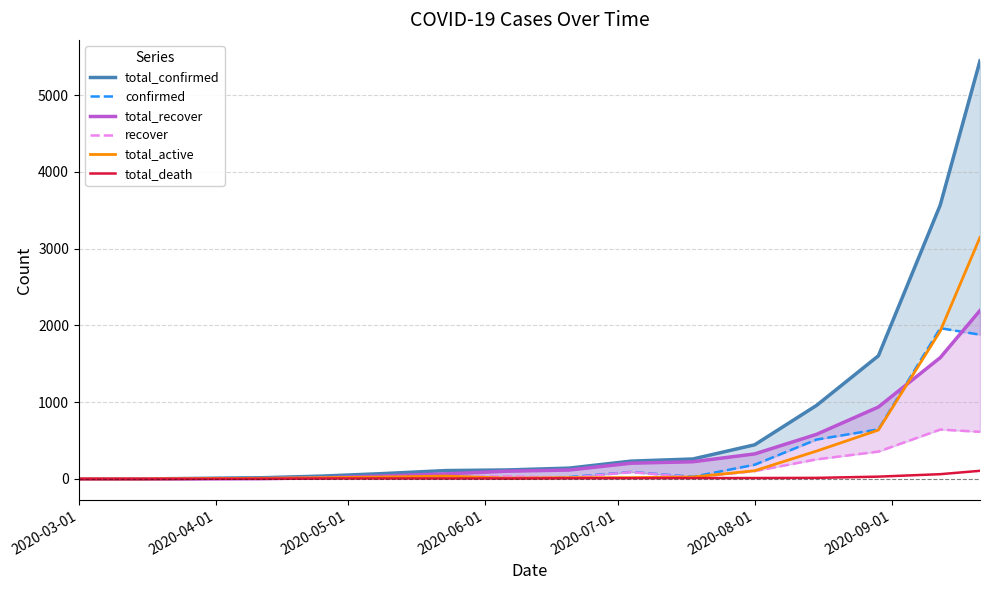

What is the difference between the maximum and minimum values in the total_active series?

3147